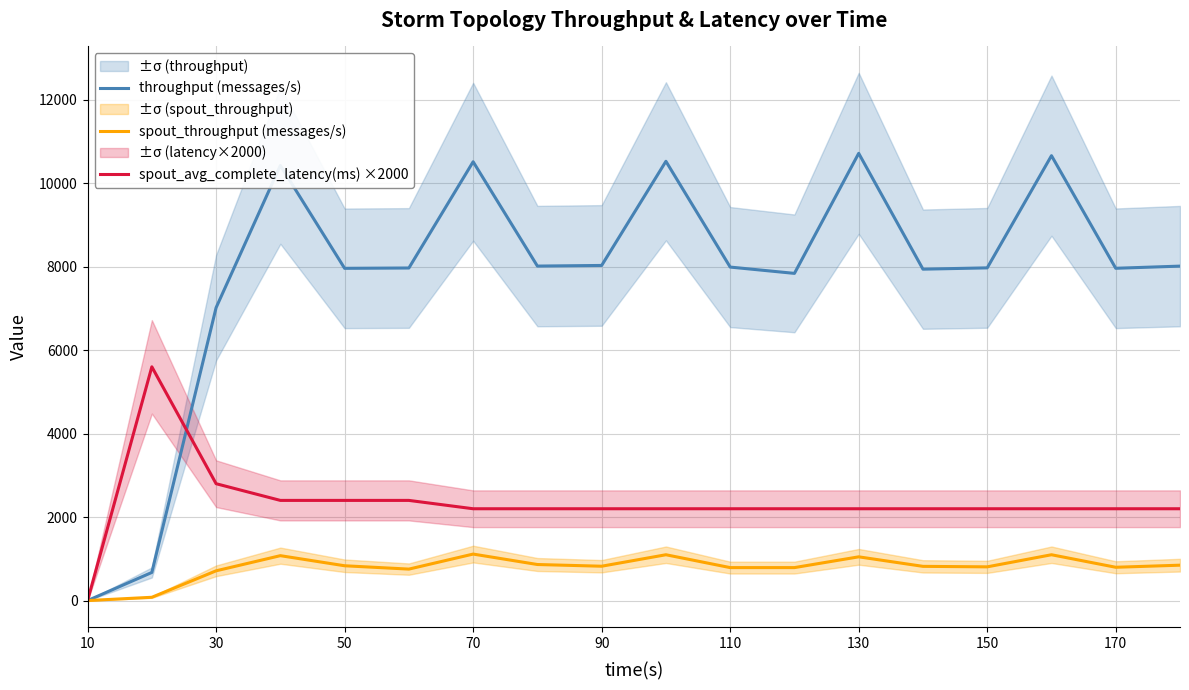

Does the chart have visible grid lines?

Yes